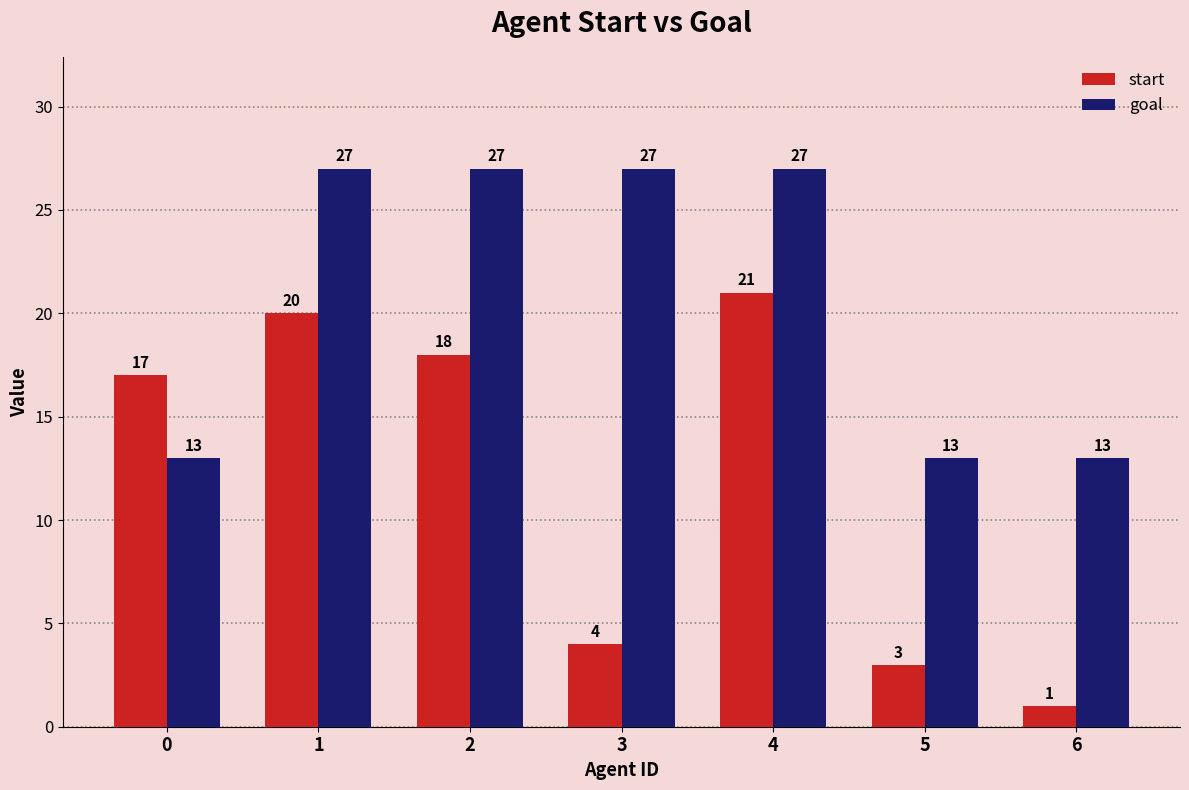

True or false: start has a value of 2 at 5.

False